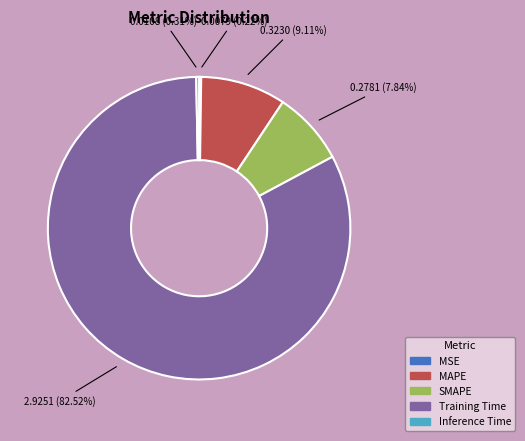

Is Training Time the majority of the pie?

Yes